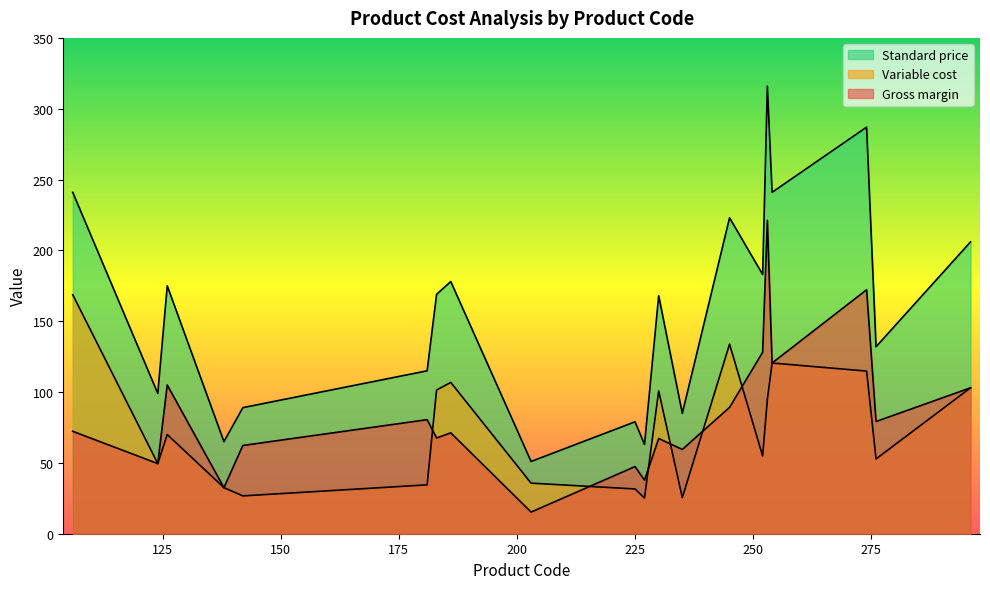

True or false: Standard price has a value of 142.7 at 235.

False